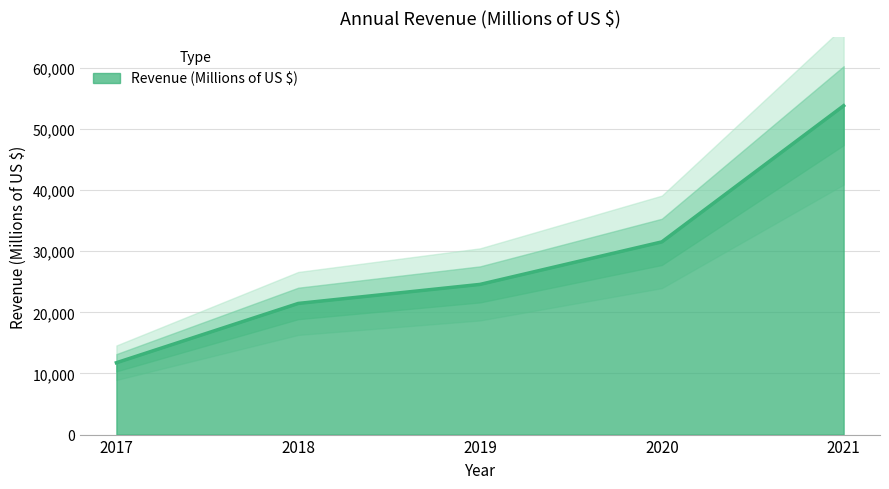

How many values are below 24578?

2